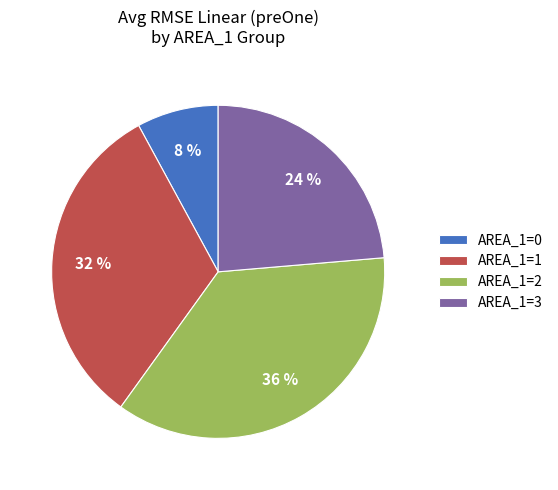

Which has a higher value, AREA_1=0 or AREA_1=3?

AREA_1=3